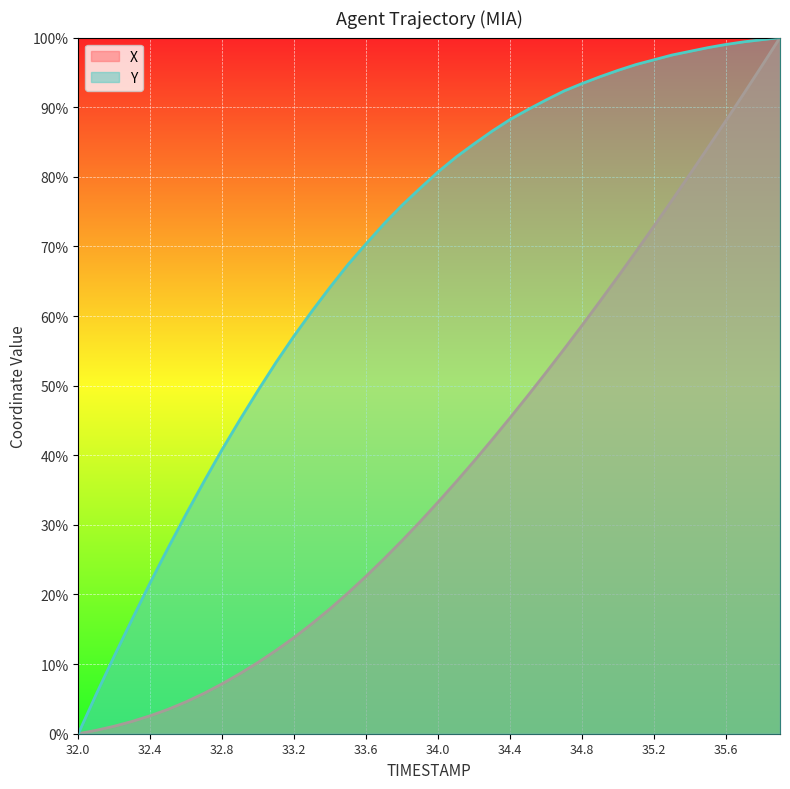

Does the chart display data point markers on the line(s)?

No